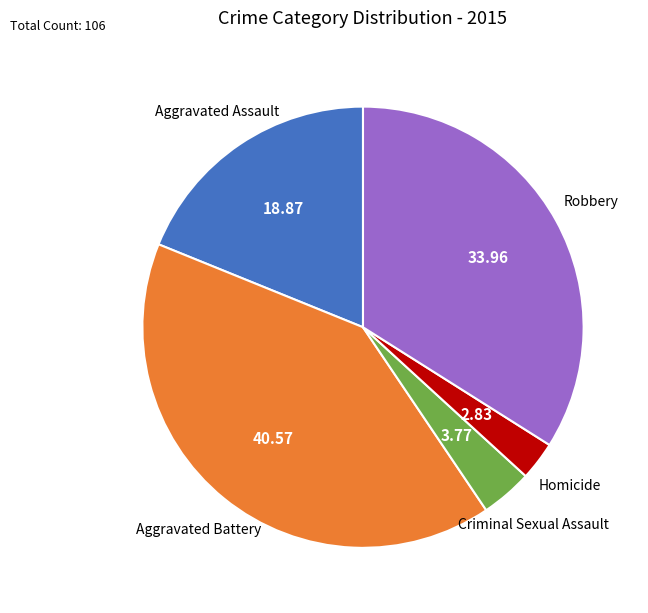

Is there any slice that represents more than half of the pie?

No